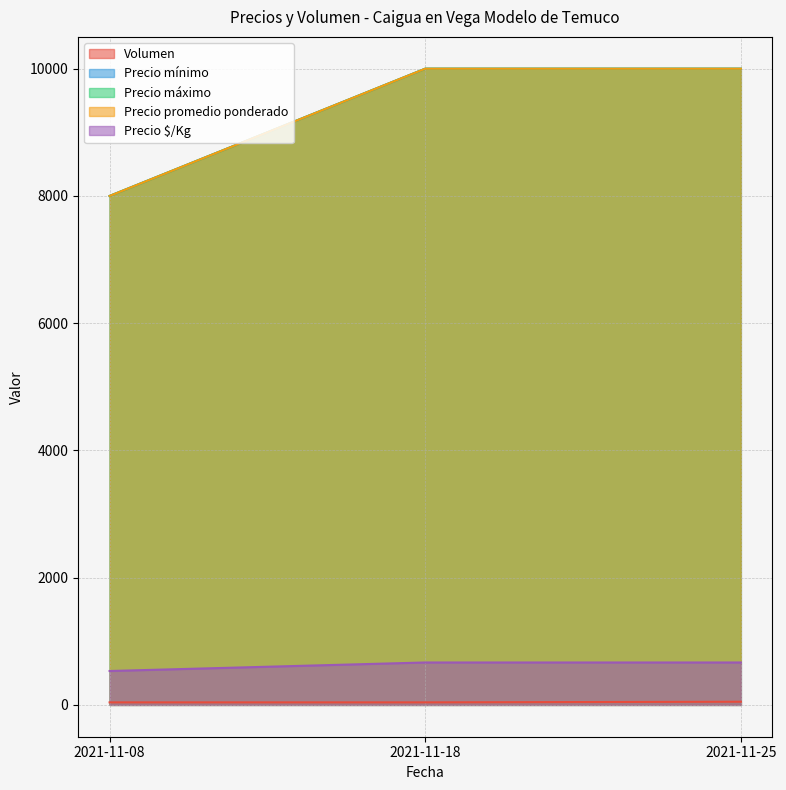

Which series has the largest total across all categories?

Precio mínimo